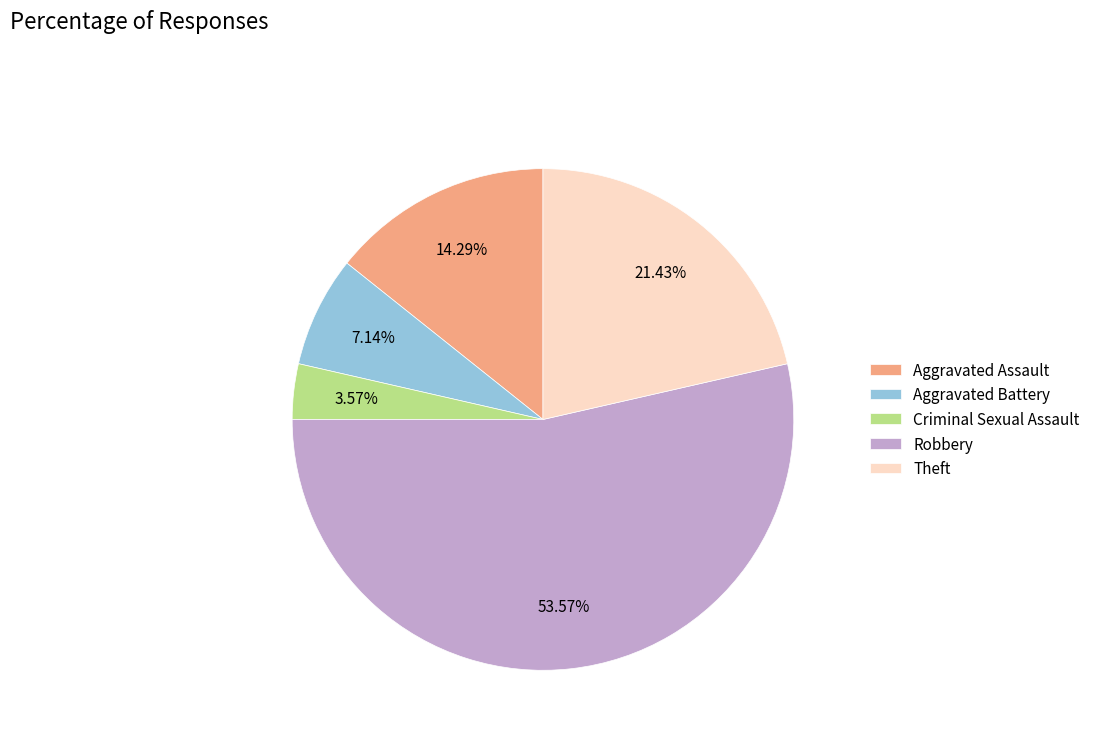

Between Criminal Sexual Assault and Aggravated Assault, which is larger?

Aggravated Assault